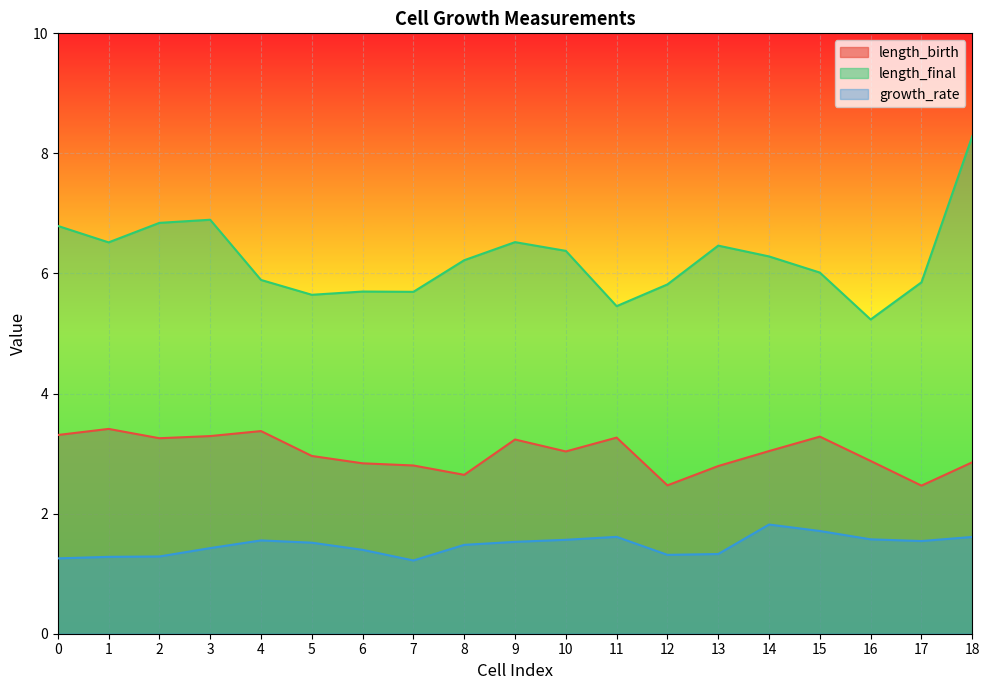

List the series in order of their overall mean, lowest first.

growth_rate, length_birth, length_final